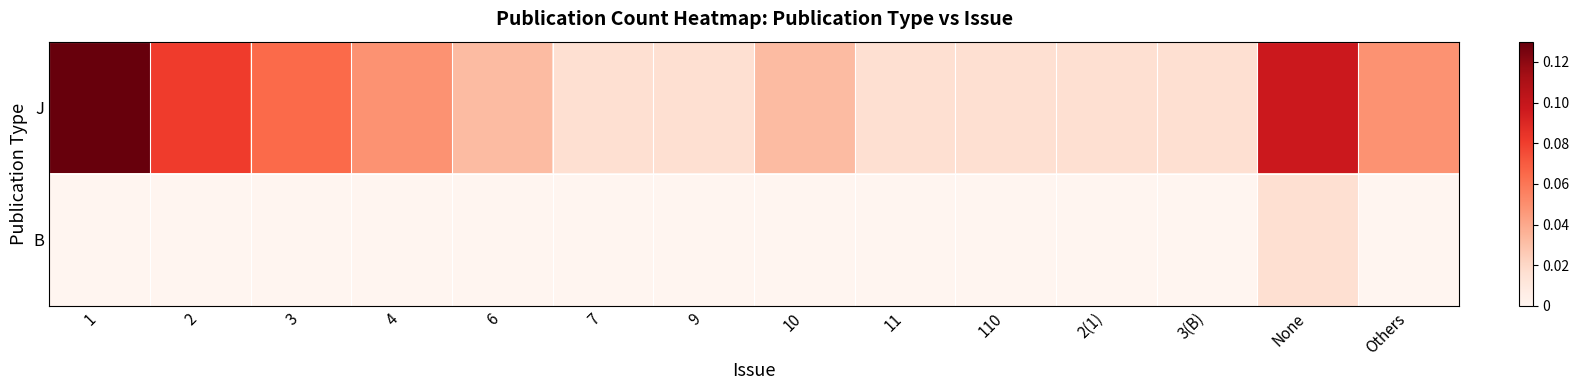

Which series has the widest spread of values?

J